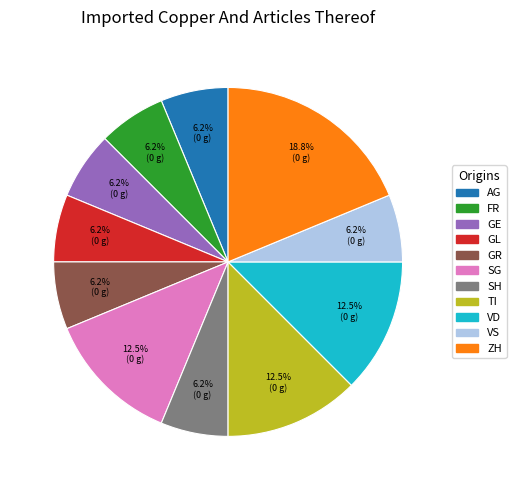

Does any single category account for the majority?

No